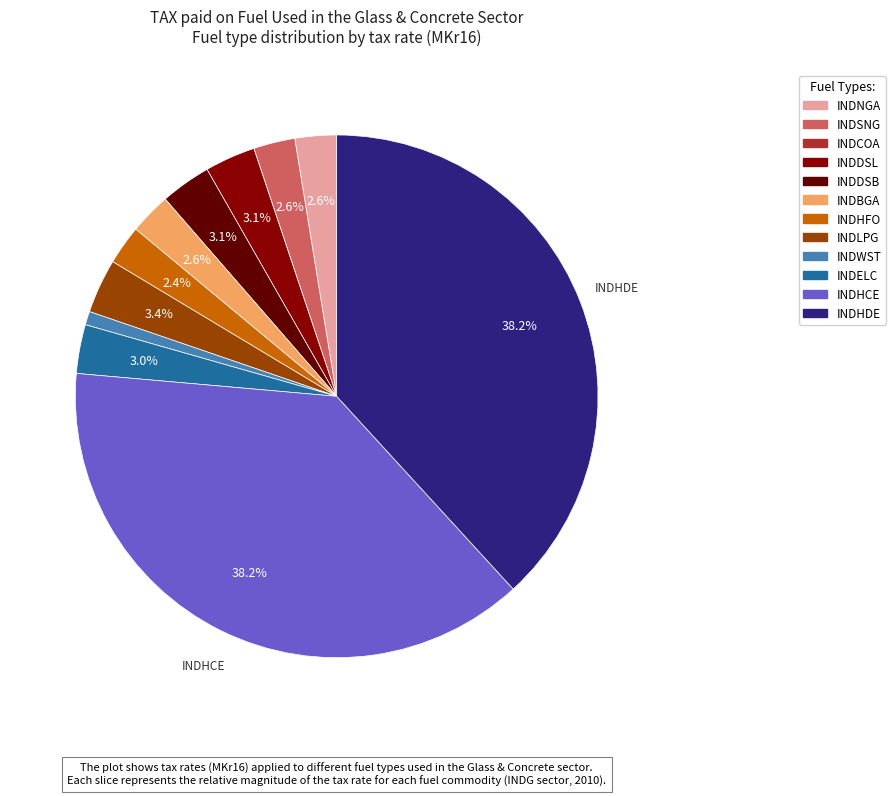

Combined, what portion of the pie is INDHCE and INDHFO?

40.6%